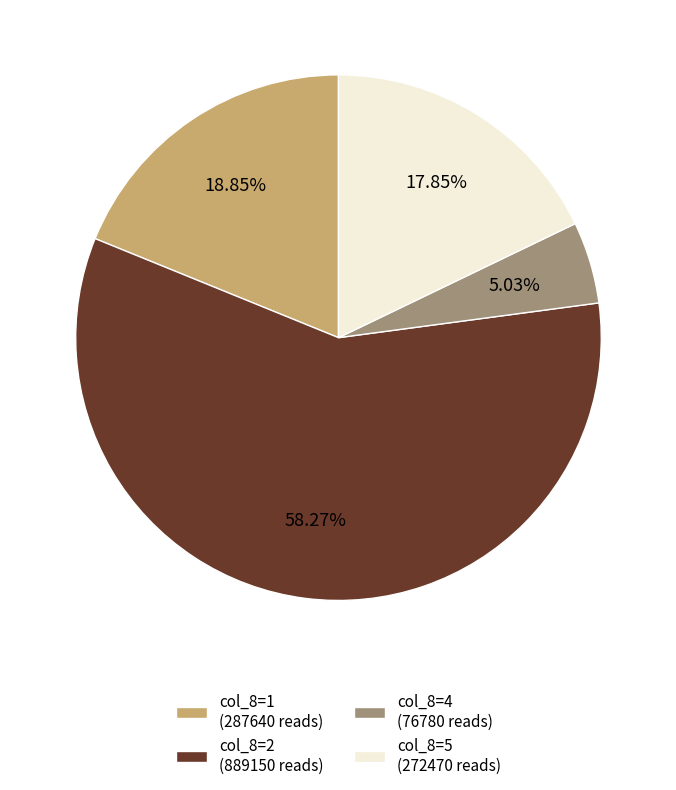

How many slices are in this pie chart?

4